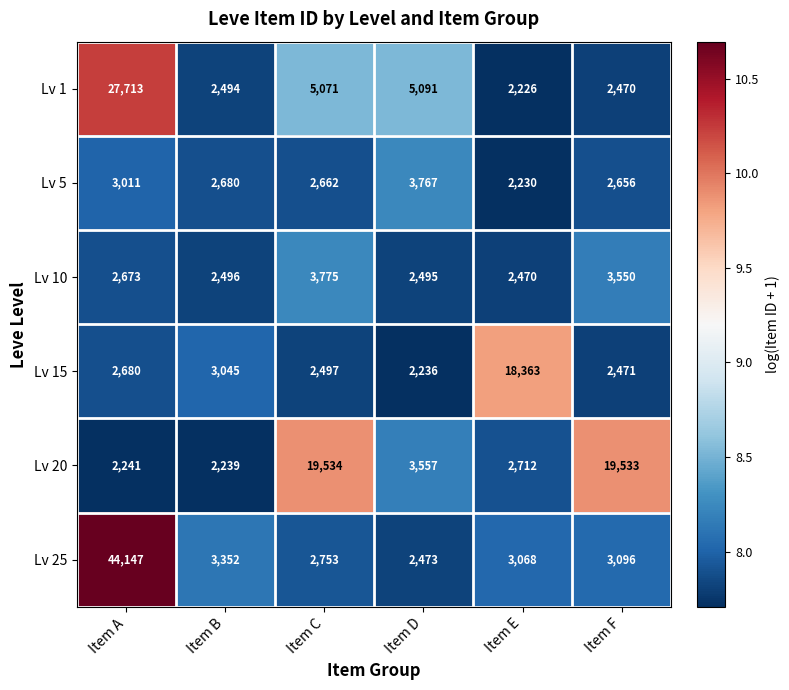

What is the maximum value shown in the chart?

44147